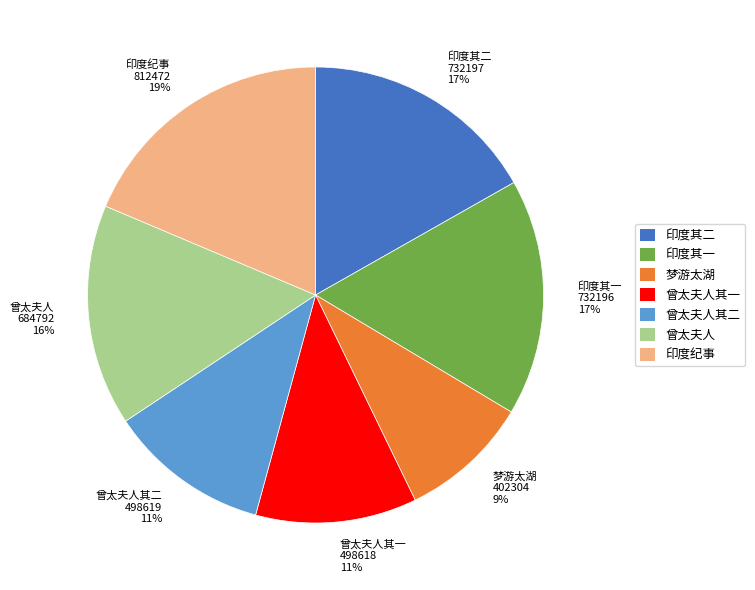

Which slice is the largest?

印度纪事